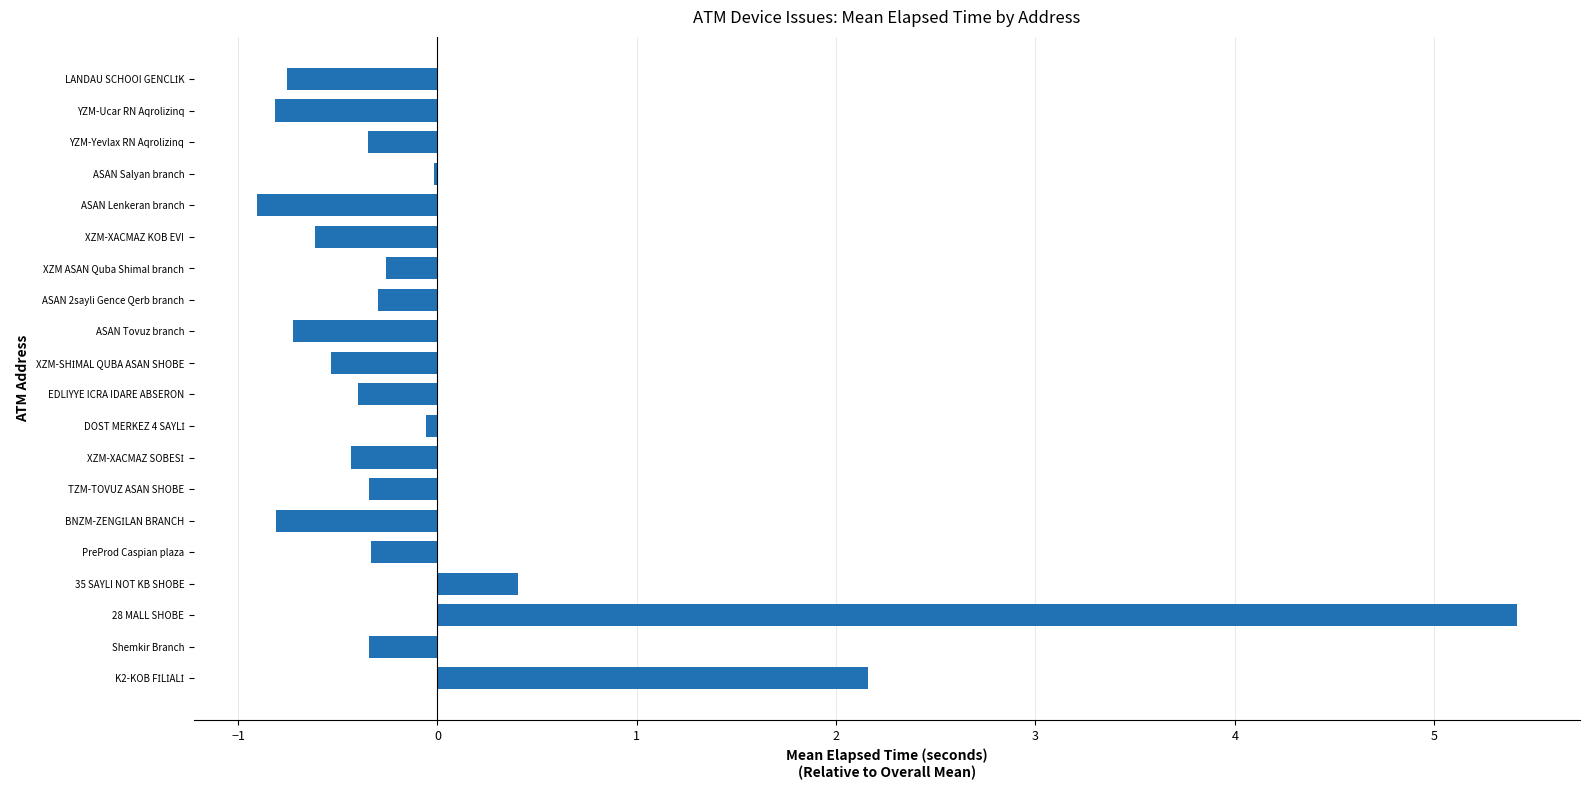

What is the sum of the values at YZM-Yevlax RN Aqrolizinq and 28 MALL SHOBE?

5.1